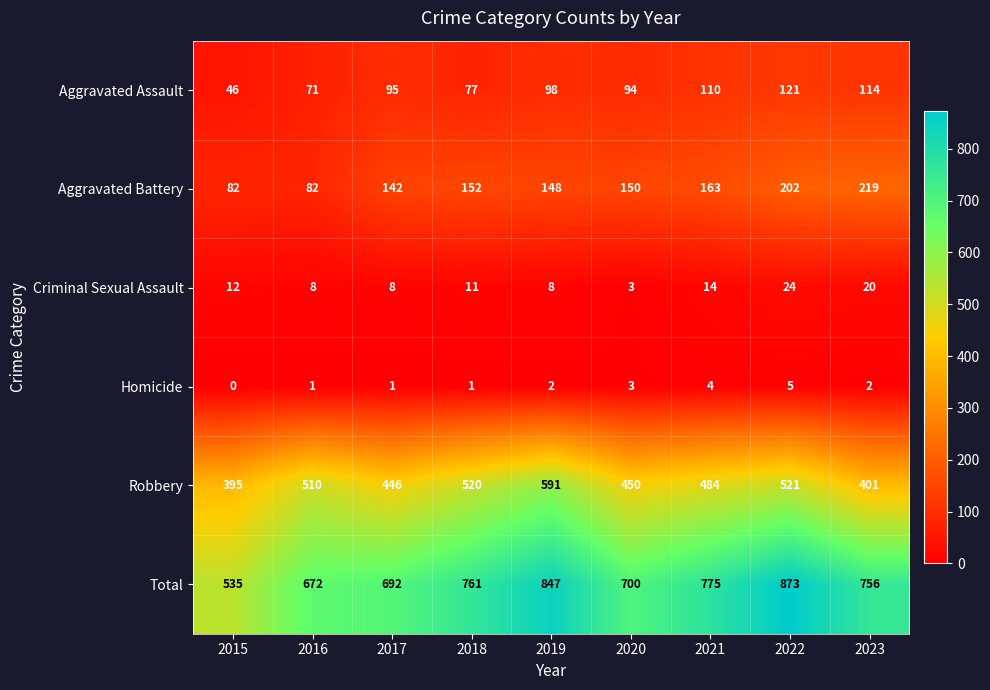

Which category has the highest value across all series?

2022